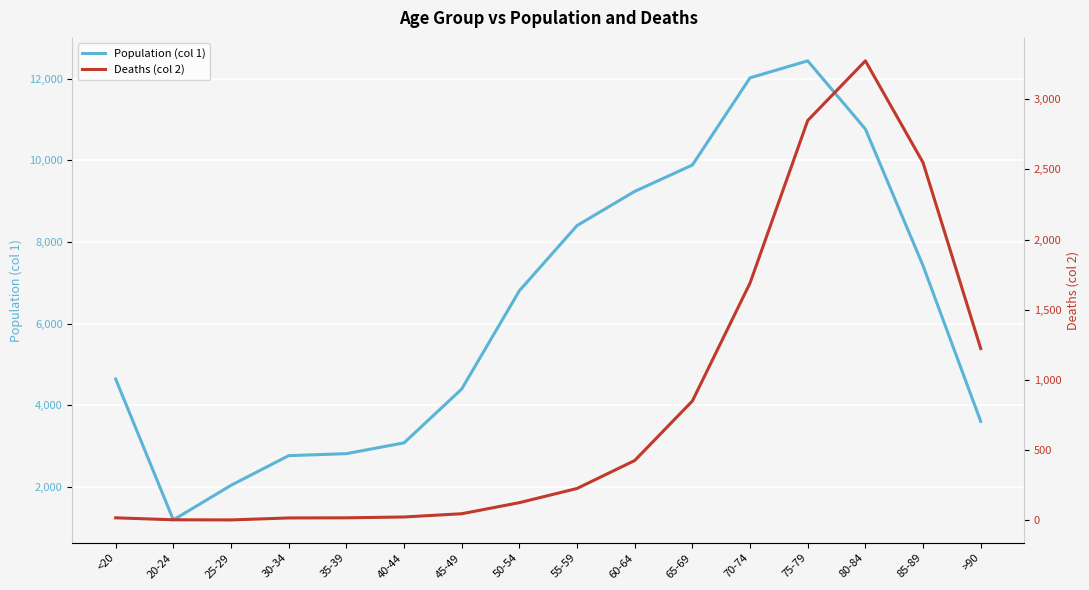

The value of Population (col 1) at >90 is 3604. True or false?

True